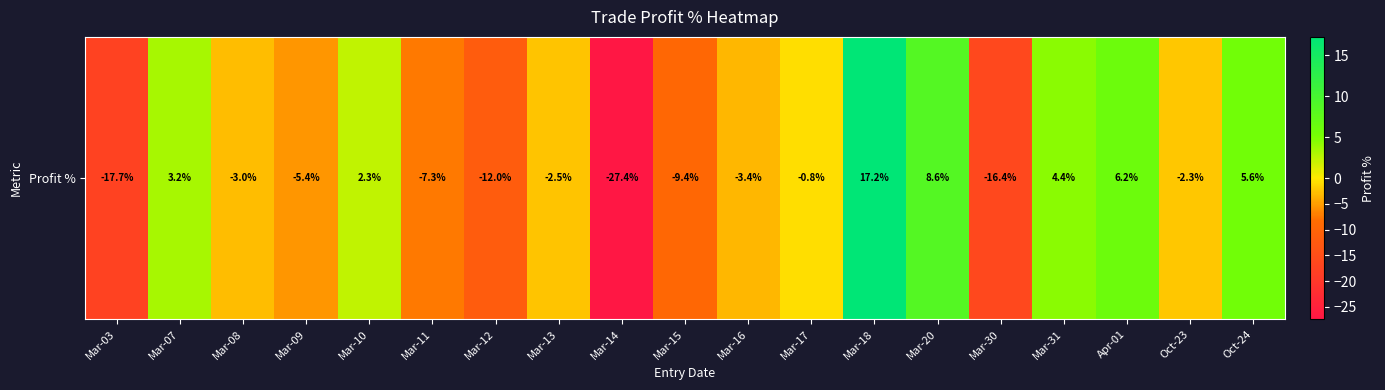

Count the number of data series in this chart.

1